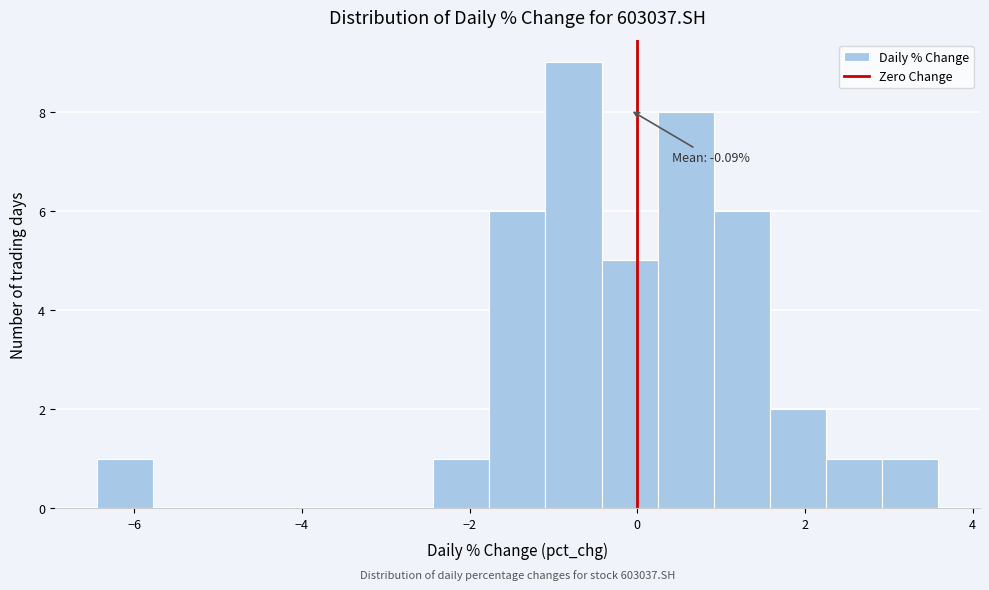

Around what value on the x-axis is the tallest bar? Give the approximate position of its centre, as read against the axis.

-0.8